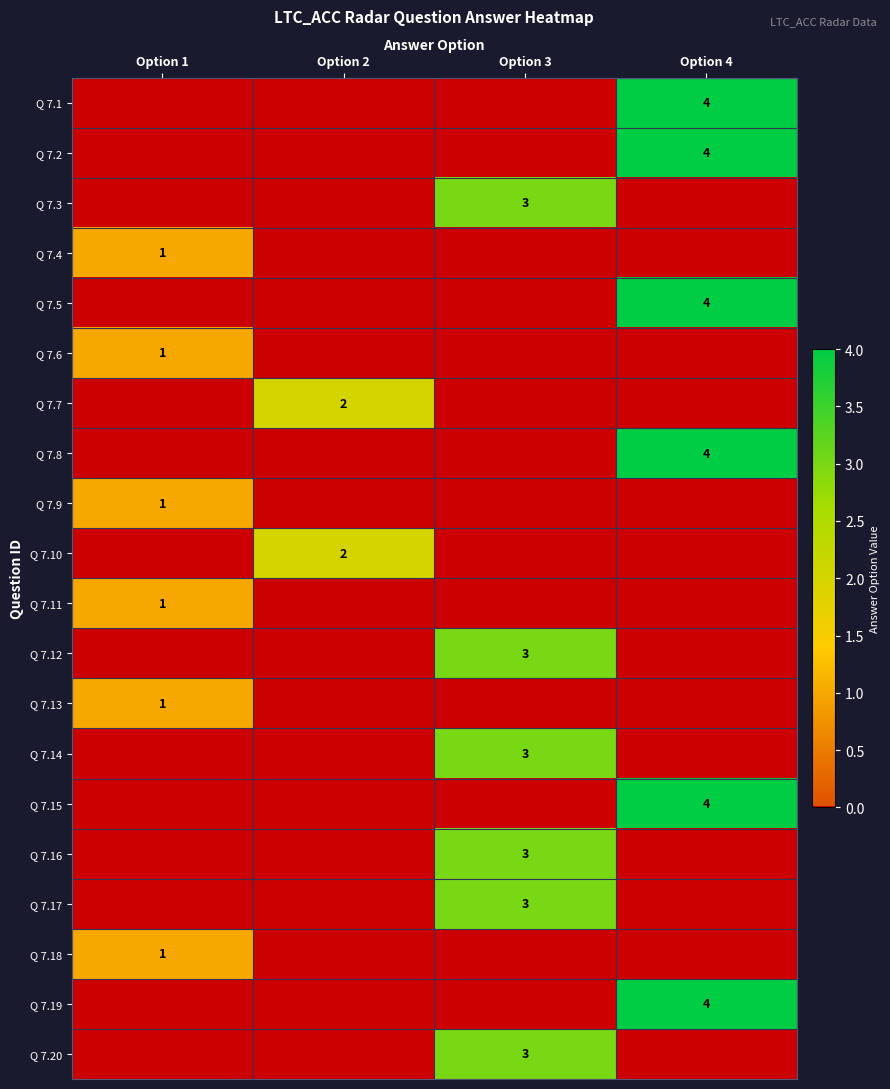

The Q 7.10 series shows 2 at Option 2. True or false?

True